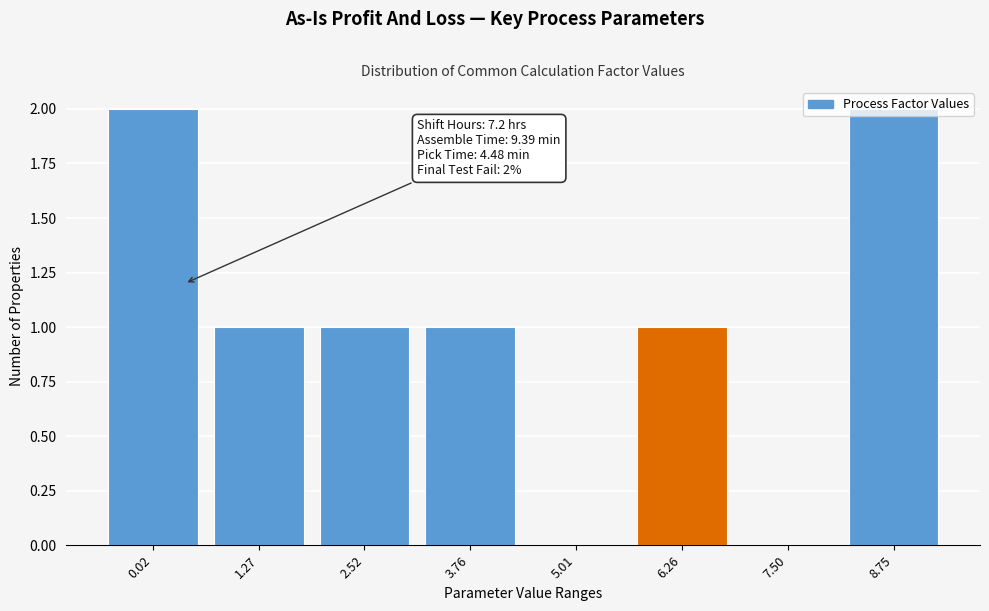

What is the sum of all values?

8